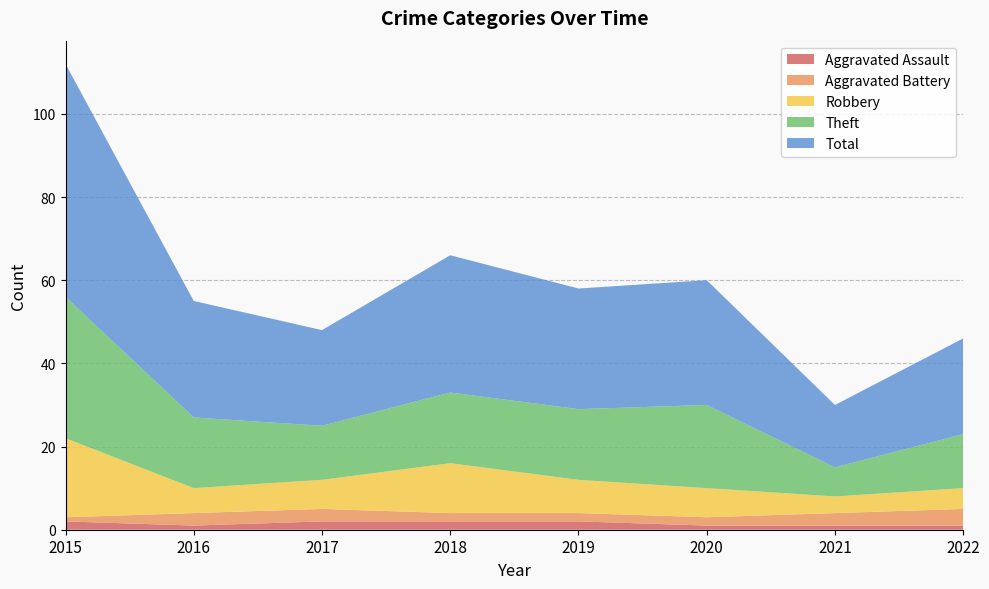

Reading right to left, extract all data points from this chart.

Aggravated Assault: 2022=1	2021=1	2020=1	2019=2	2018=2	2017=2	2016=1	2015=2
Aggravated Battery: 2022=4	2021=3	2020=2	2019=2	2018=2	2017=3	2016=3	2015=1
Robbery: 2022=5	2021=4	2020=7	2019=8	2018=12	2017=7	2016=6	2015=19
Theft: 2022=13	2021=7	2020=20	2019=17	2018=17	2017=13	2016=17	2015=34
Total: 2022=23	2021=15	2020=30	2019=29	2018=33	2017=23	2016=28	2015=56